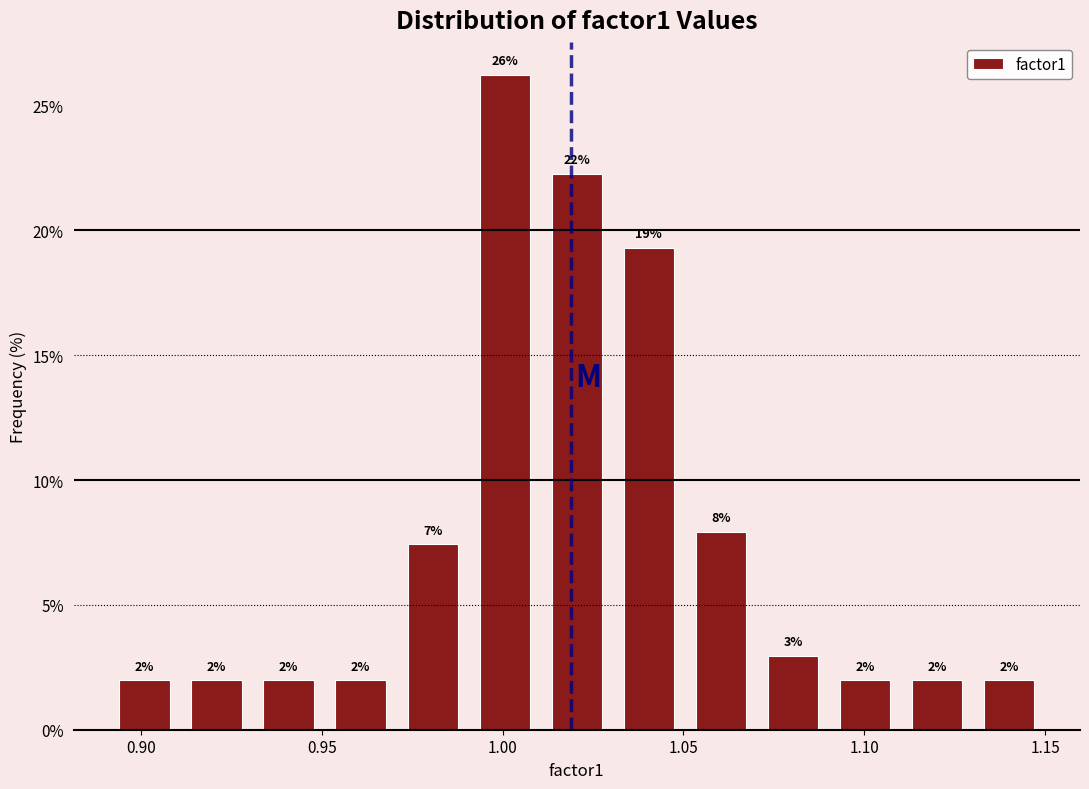

Read against the x-axis, roughly where is the centre of the tallest bar?

1.000